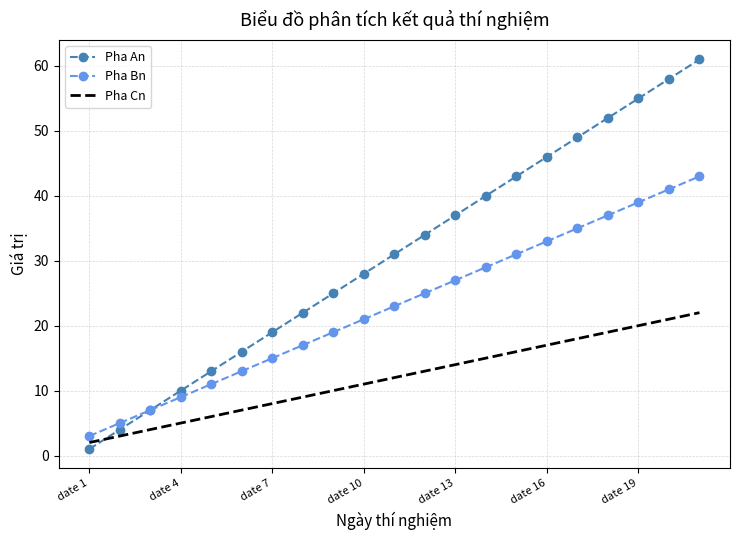

List the series in order of their peak value, highest first.

Pha An, Pha Bn, Pha Cn